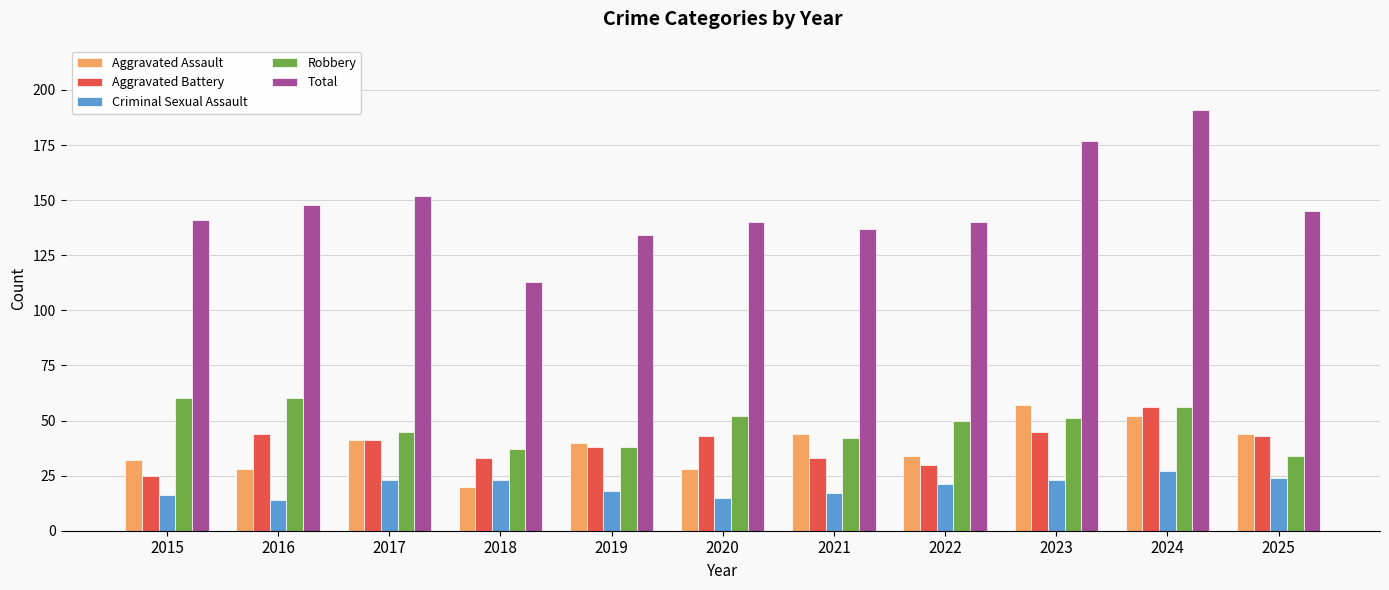

At which label is Total closest to 152?

2017